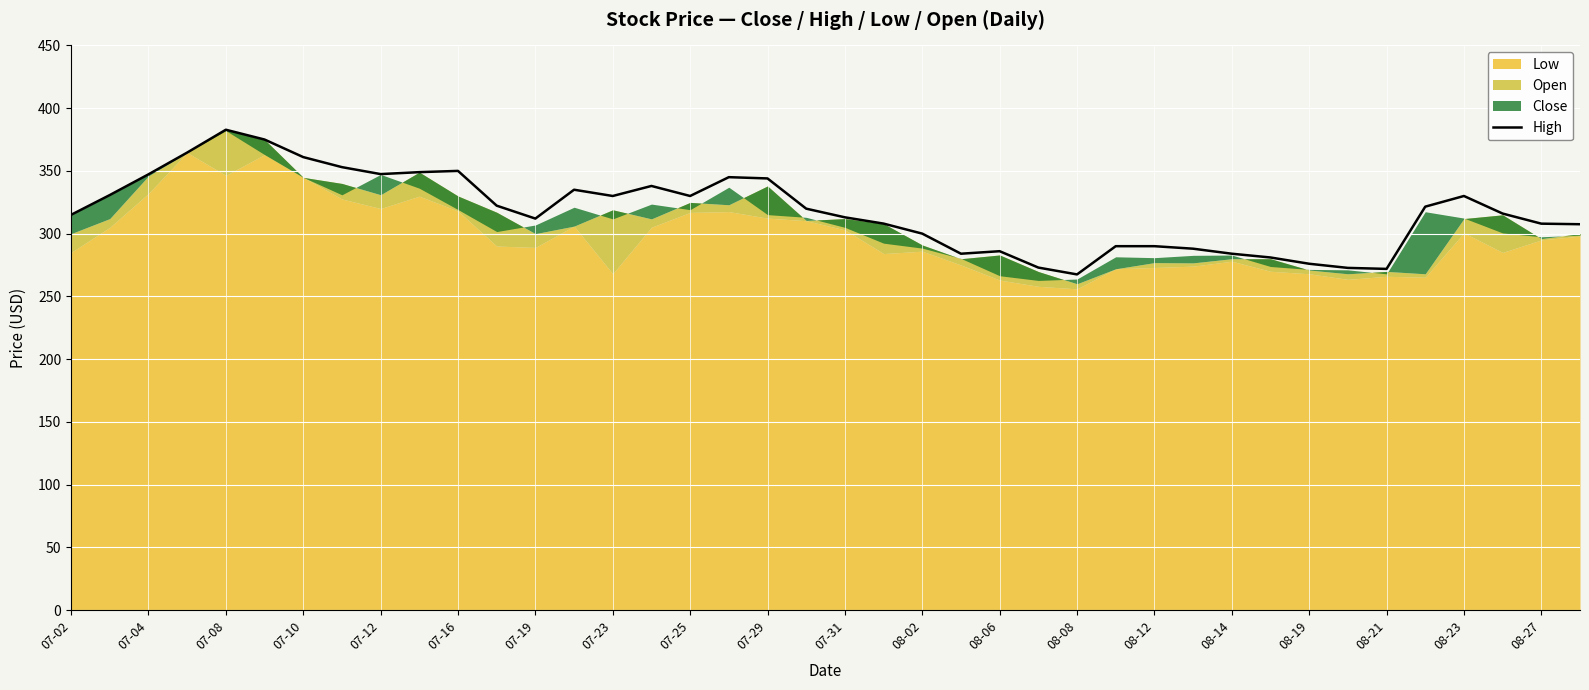

The High series shows 510.1 at 07-12. True or false?

False